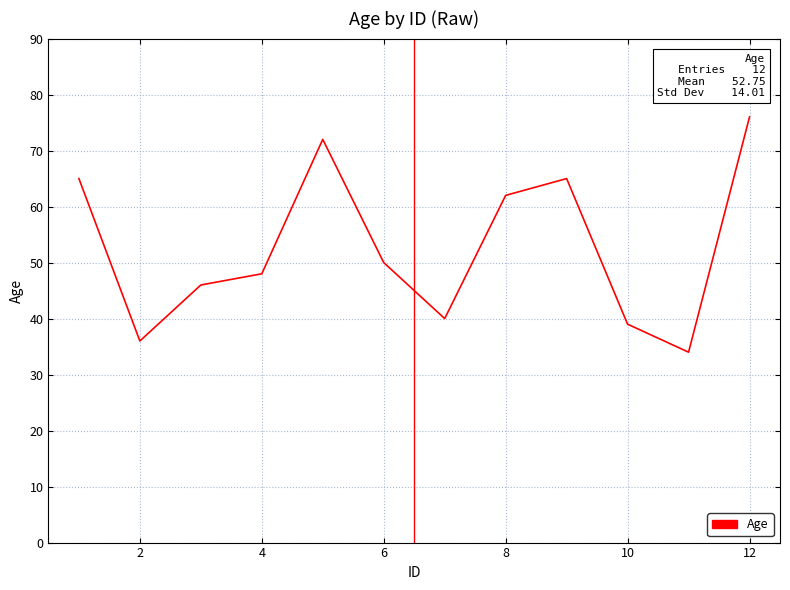

True or false: the data has more than 0 interior local peaks.

True